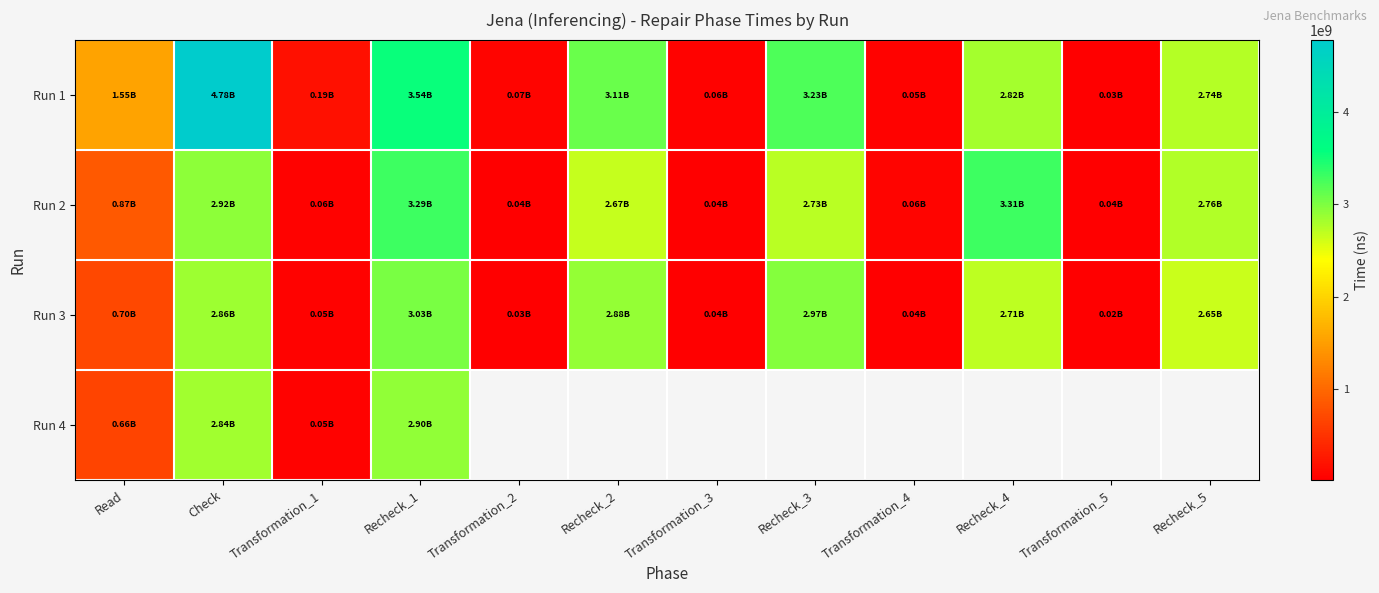

Is it true that Run 4 equals 2843858223.0 at Check?

True